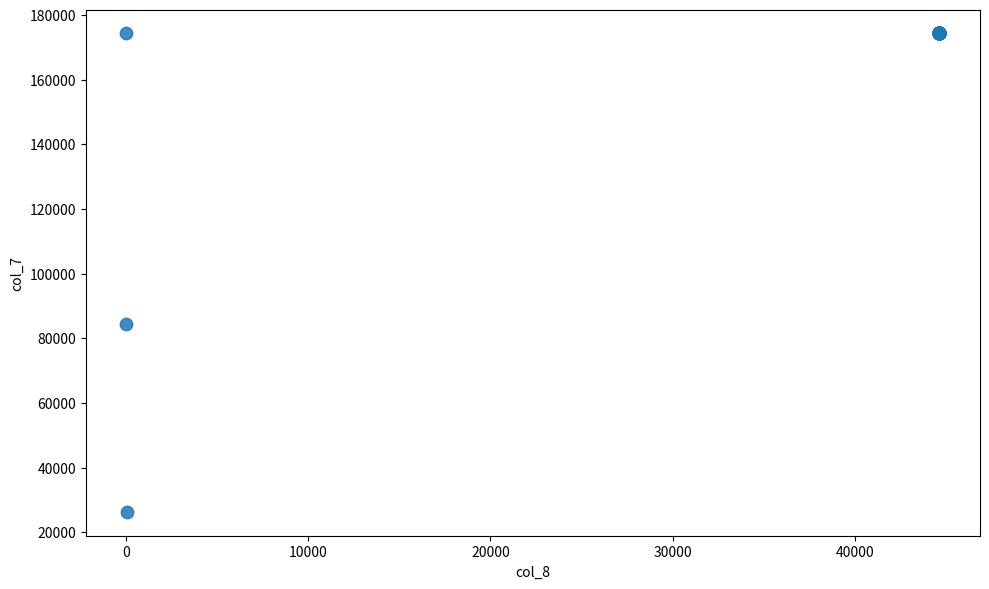

What Y value in the scatter plot is closest to 100347?

84335